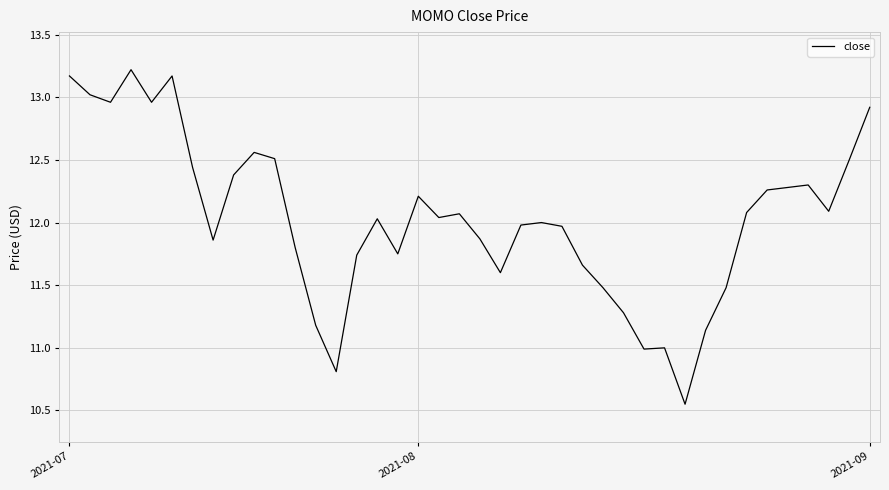

What is the maximum value shown in the chart?

13.2